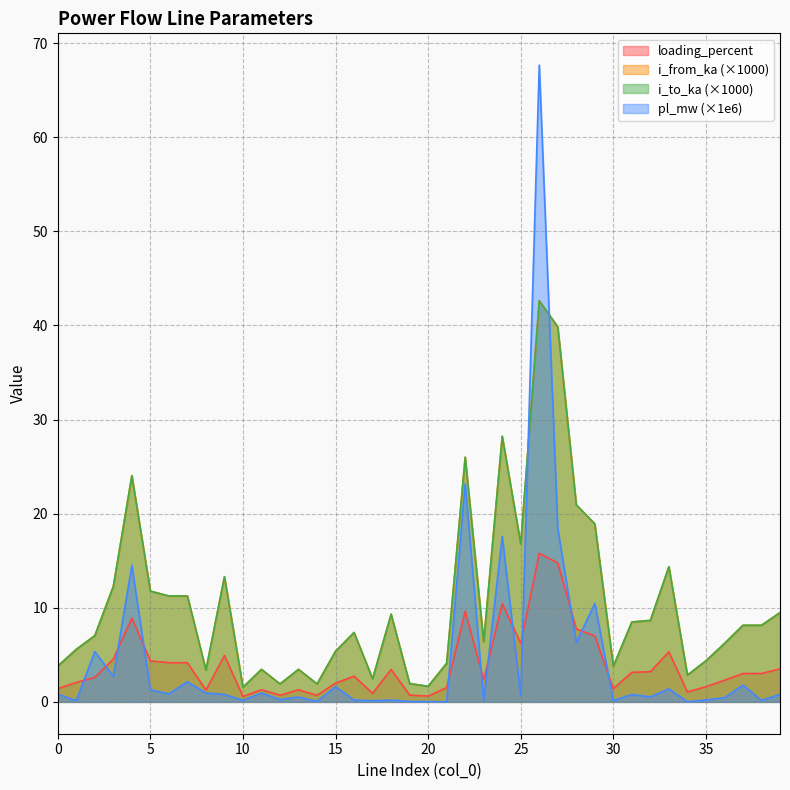

Between which two adjacent categories do pl_mw and i_from_ka first intersect?

25 and 26